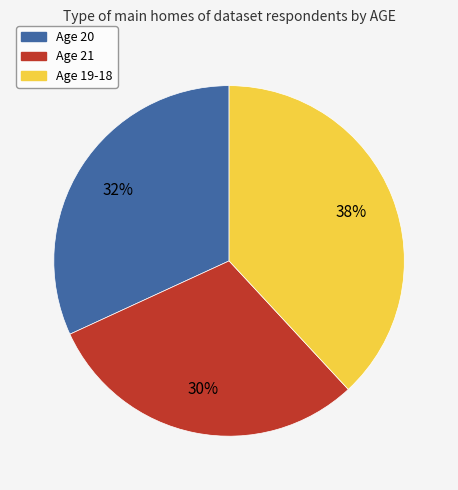

How many slices are in this pie chart?

3